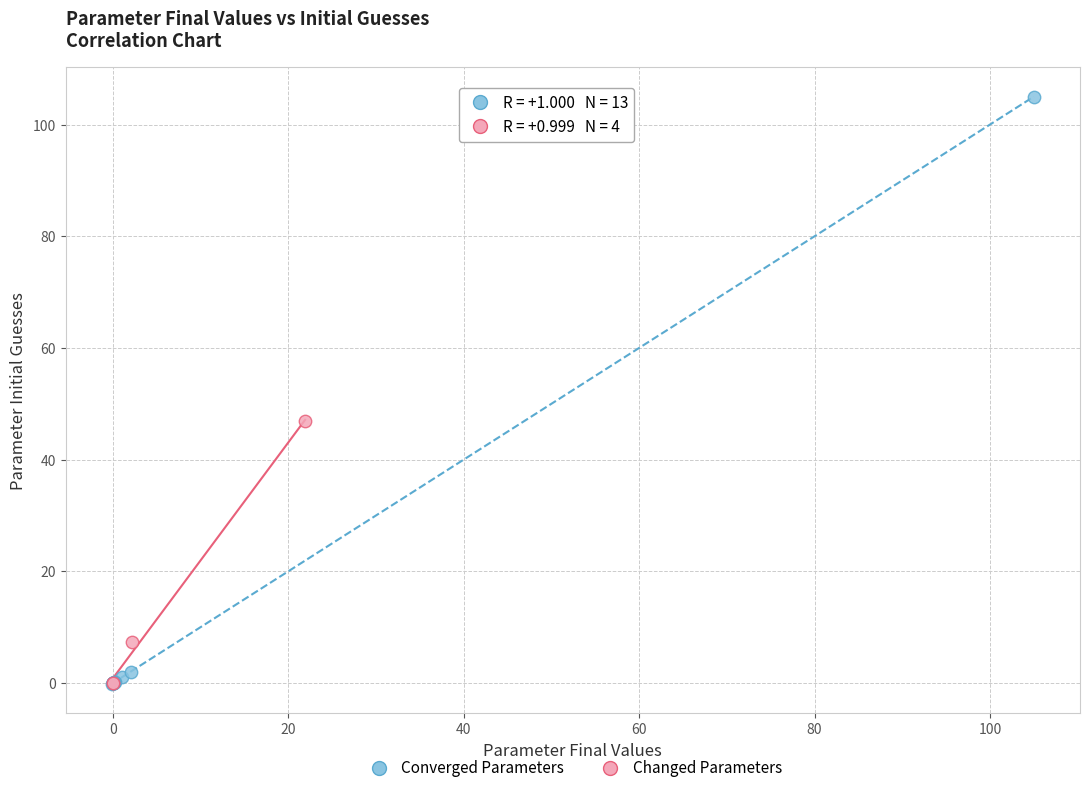

Which series contains the highest Y value?

Converged Parameters